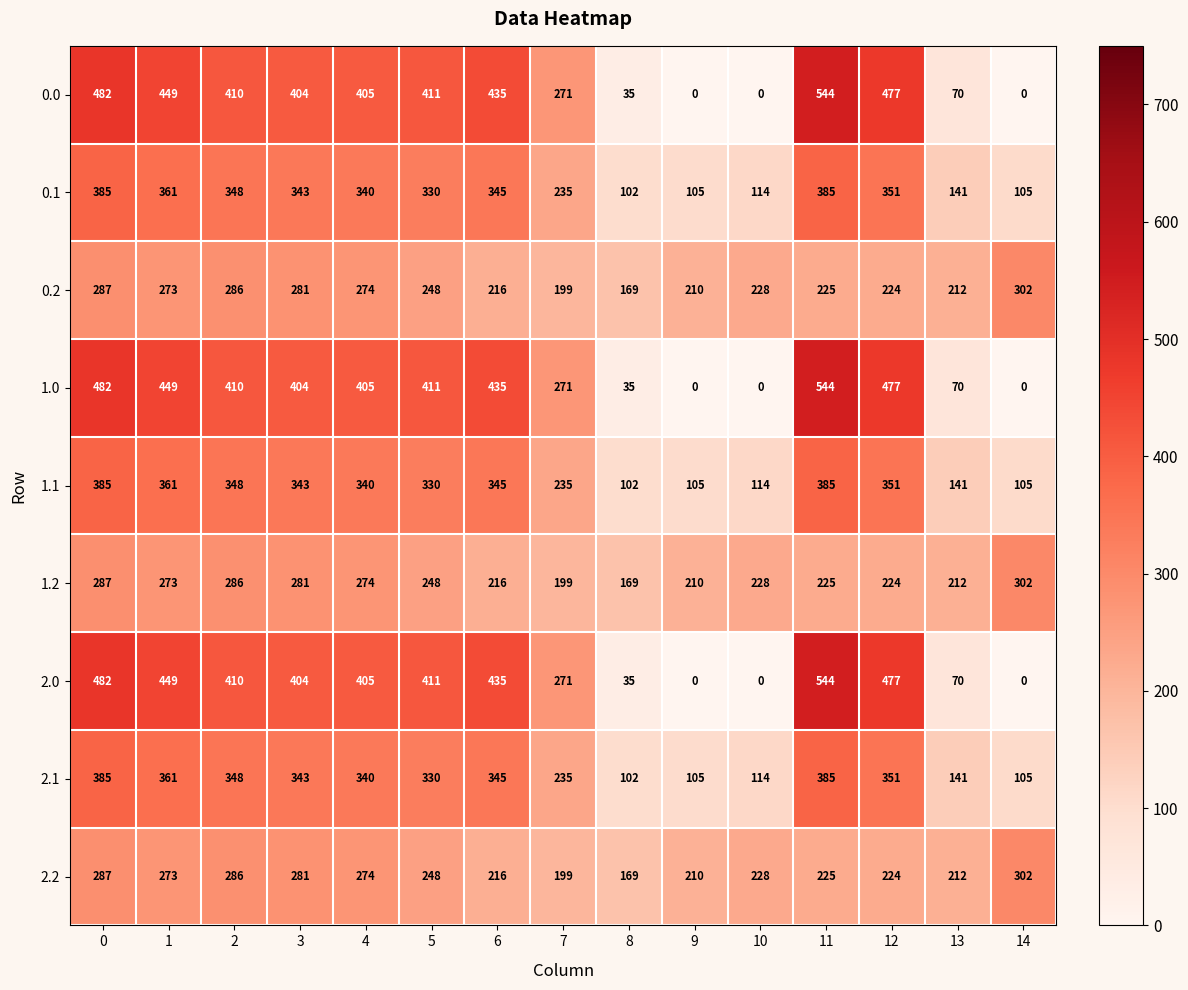

True or false: 1.1 has a value of 164 at 14.

False